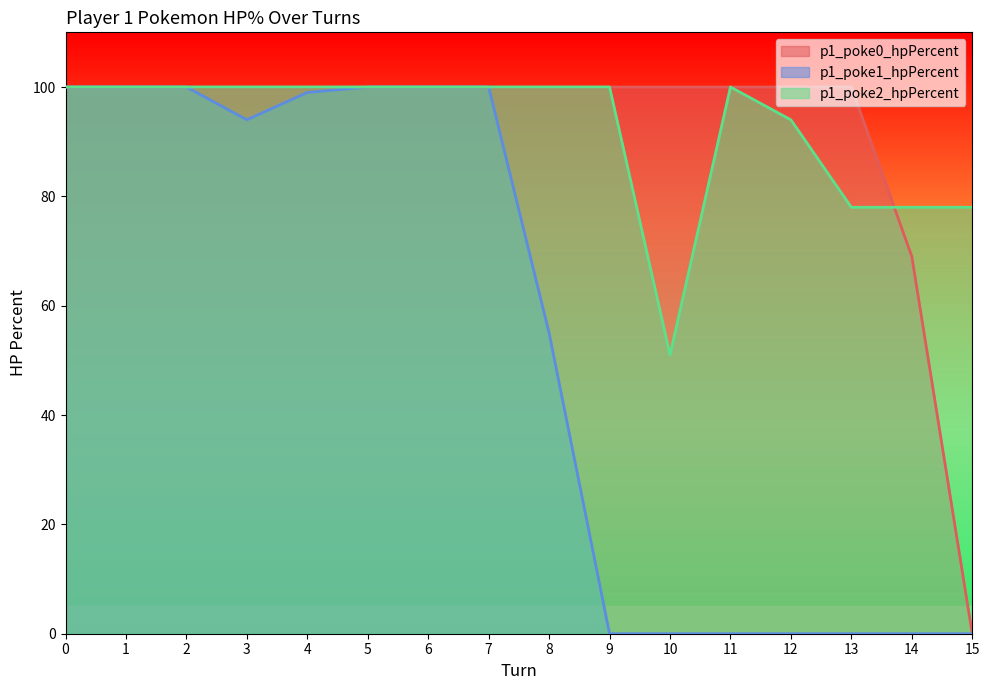

True or false: p1_poke2_hpPercent has more than 0 interior local peaks.

True